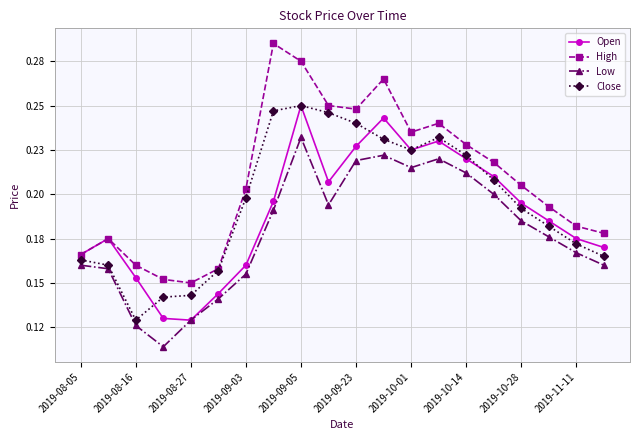

How many interior local valleys does the Close series have?

2